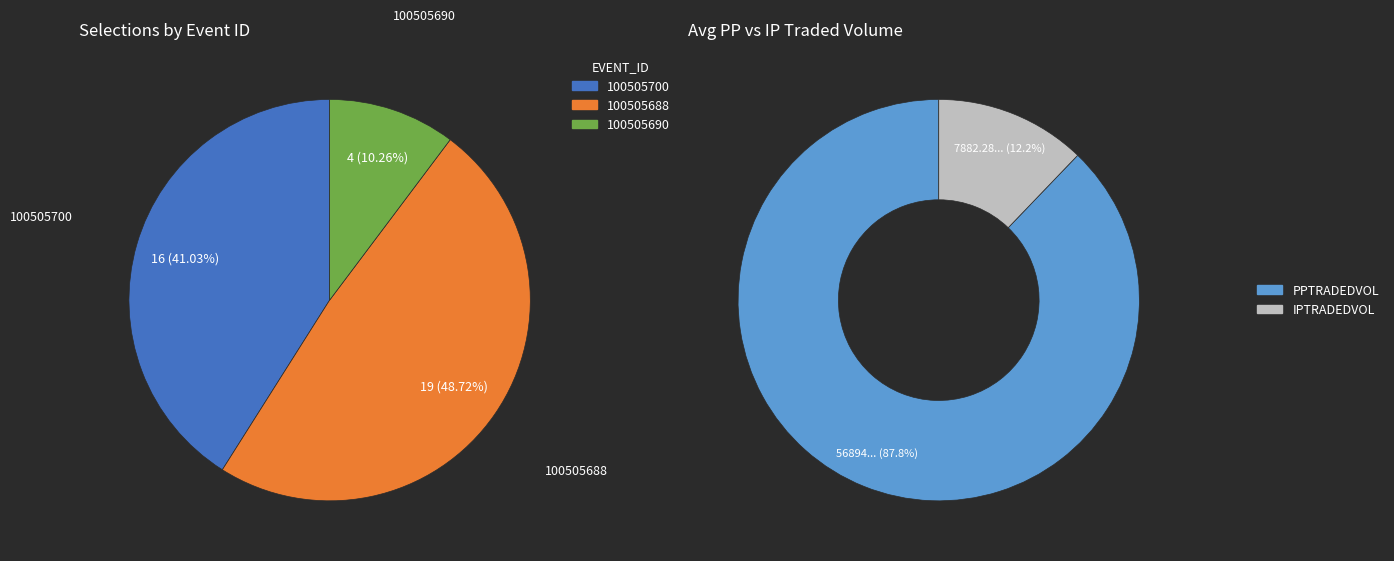

What percentage is the 100505690 slice, to the nearest percent?

10%